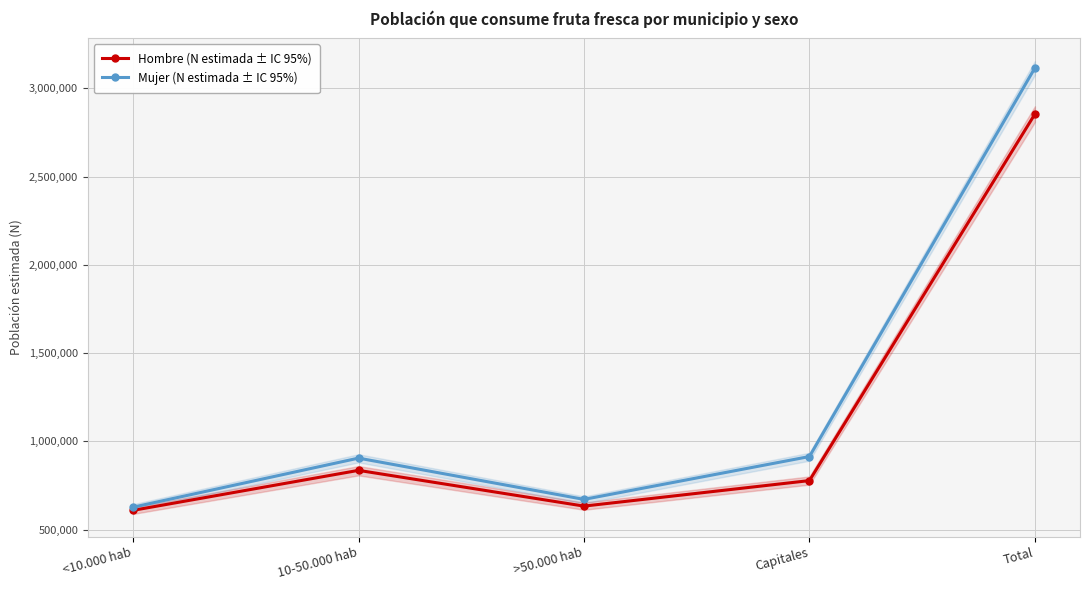

True or false: Mujer (N estimada ± IC 95%) and Hombre (N estimada ± IC 95%) cross at least once.

False